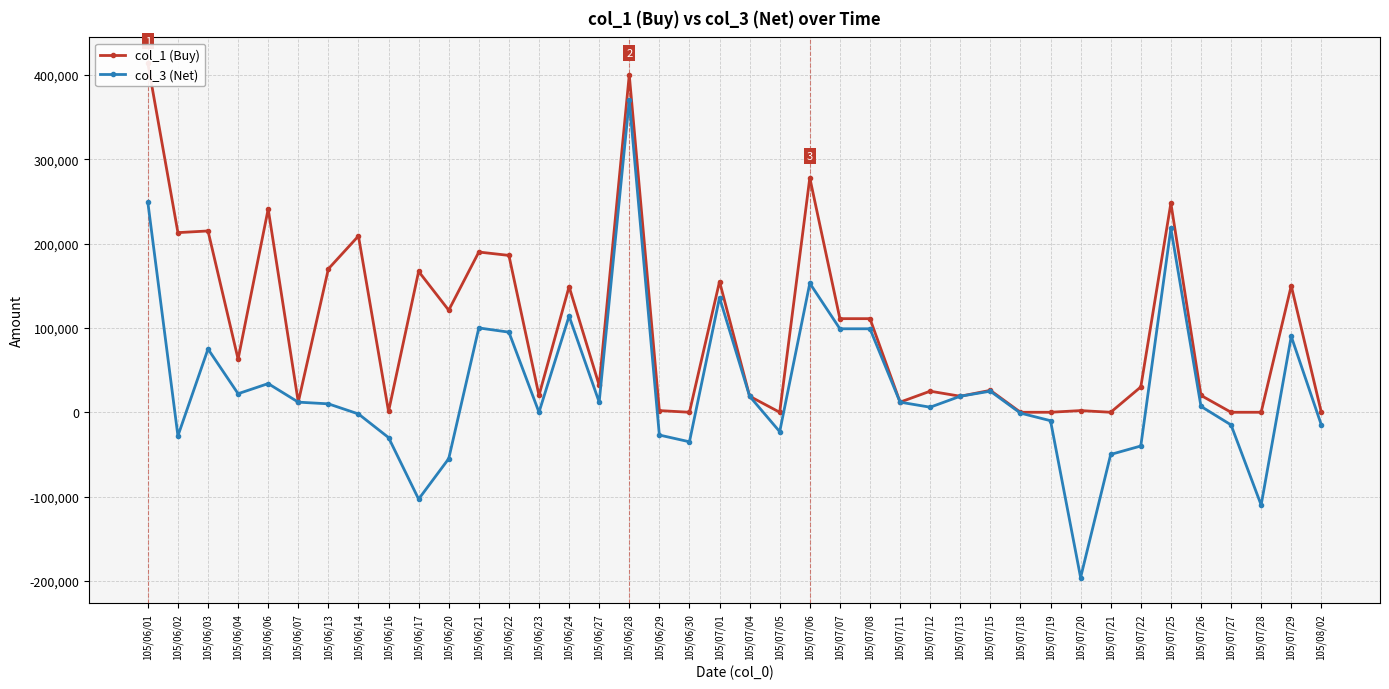

Does the chart have visible grid lines?

Yes